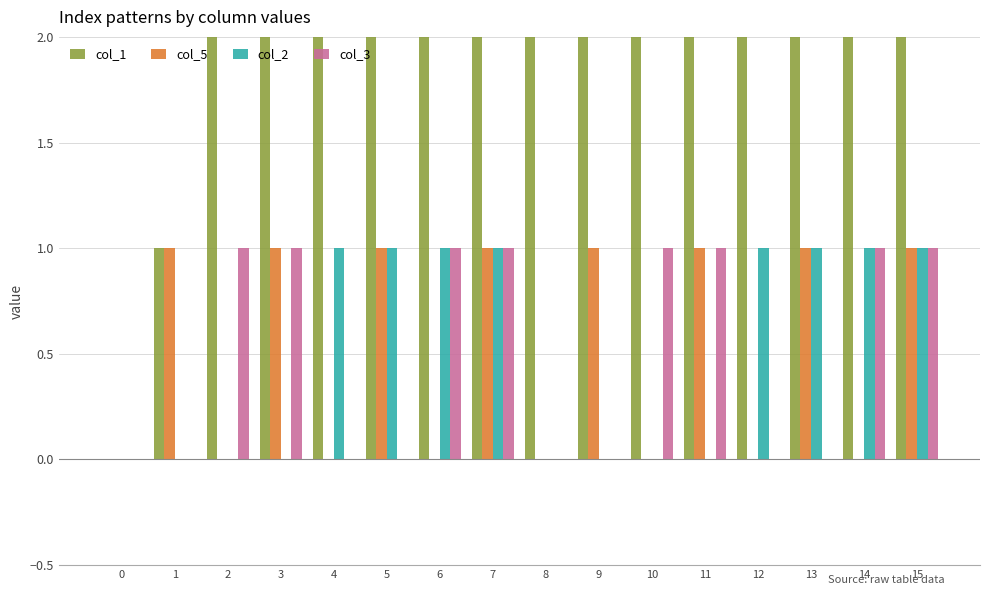

What is the difference between the second highest and second lowest values in the col_5 series?

1